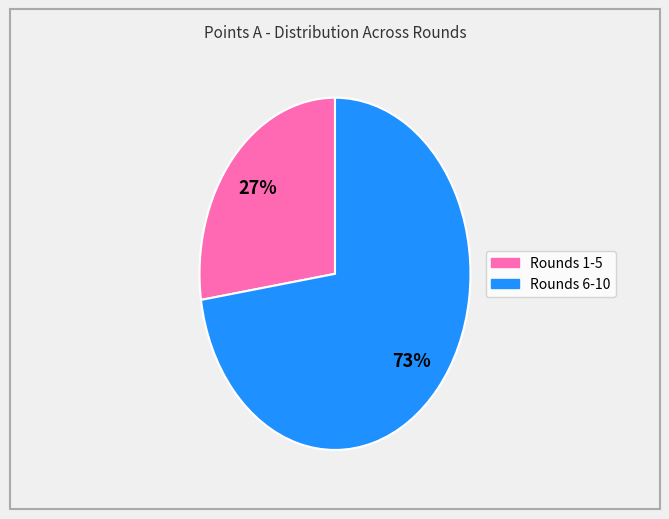

Does any single category account for the majority?

Yes